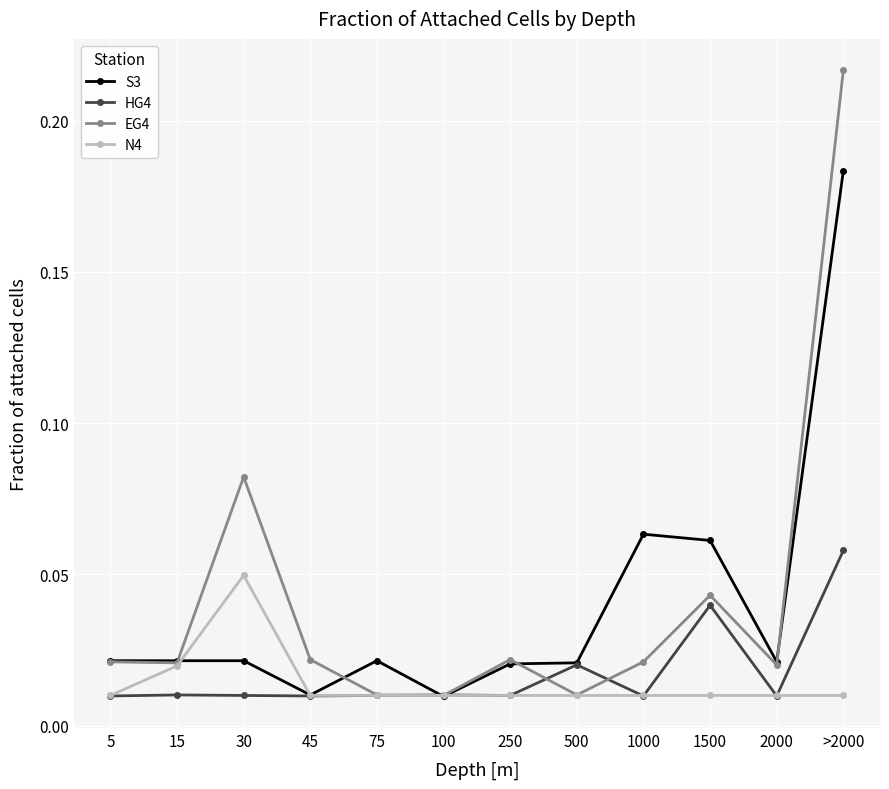

Which series has the largest range (max minus min)?

EG4